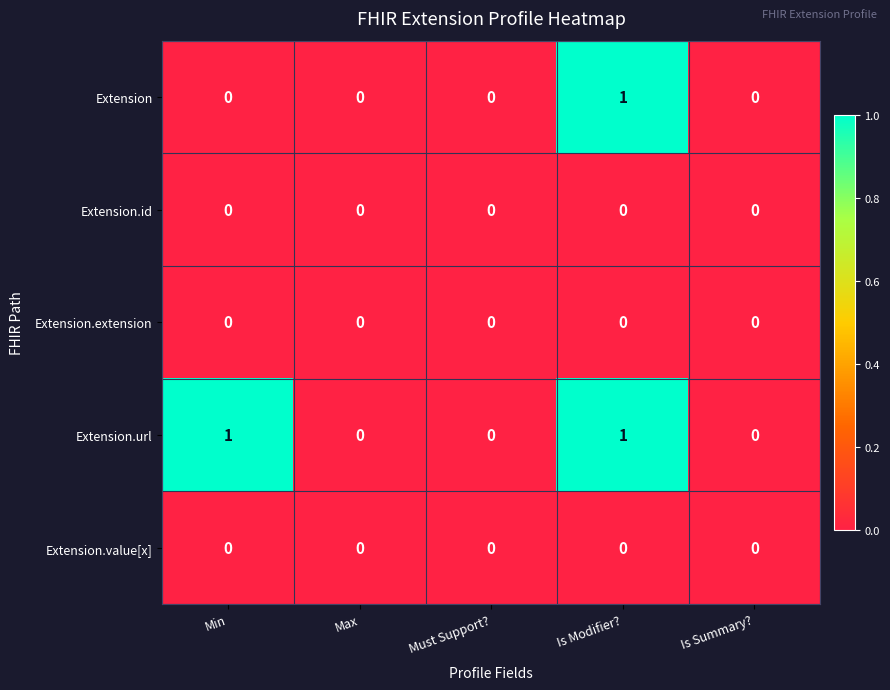

The Extension.value[x] series shows 0 at Is Modifier?. True or false?

True